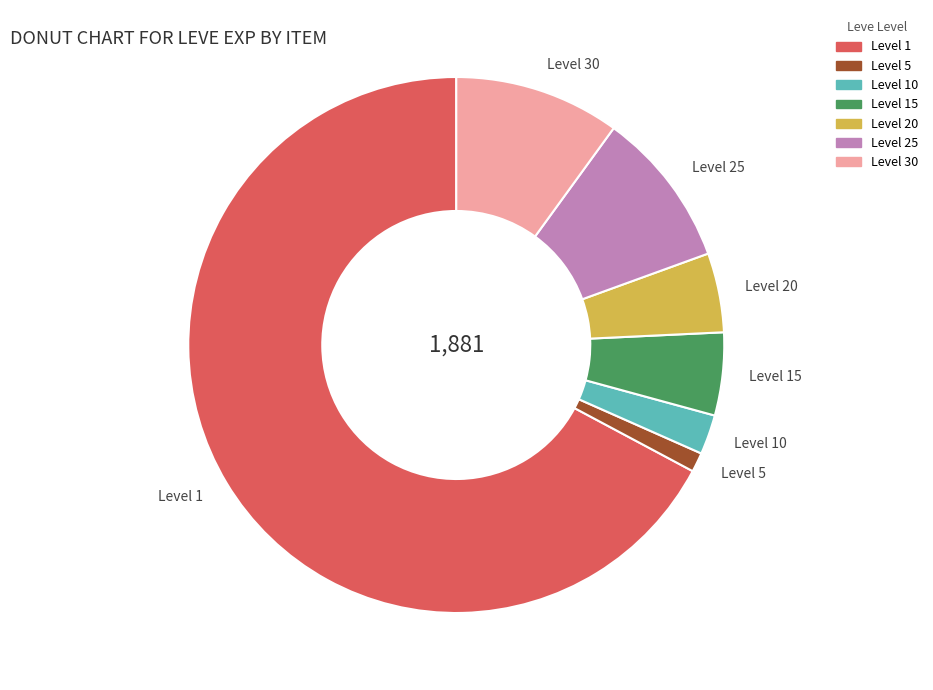

True or false: Level 10 accounts for 16% of the total.

False